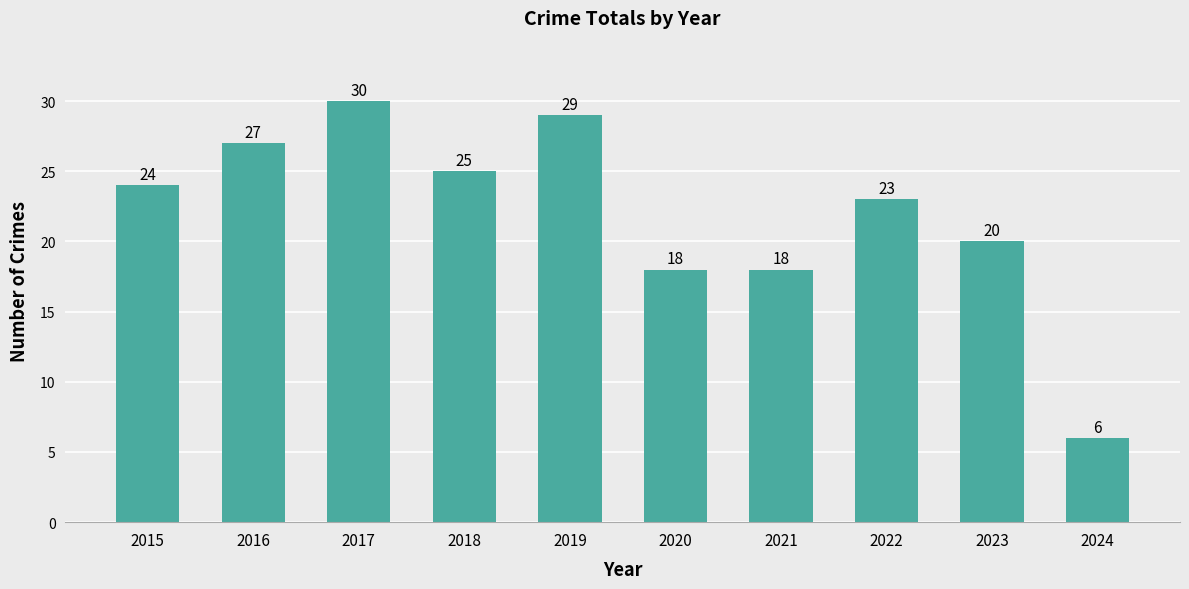

Reading right to left, extract all data points from this chart.

2024=6	2023=20	2022=23	2021=18	2020=18	2019=29	2018=25	2017=30	2016=27	2015=24